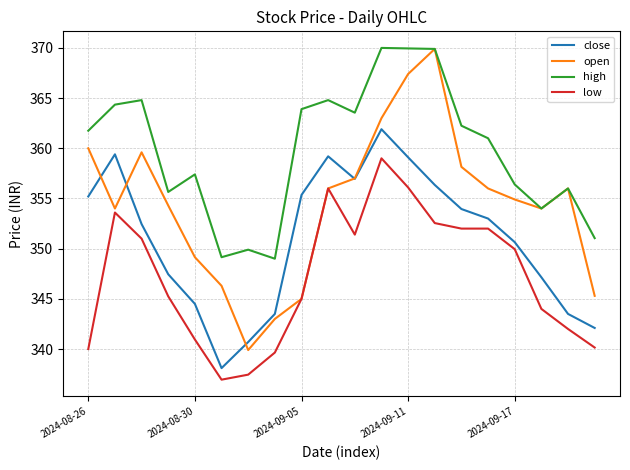

Rank the series by their average value, from lowest to highest.

low, close, open, high